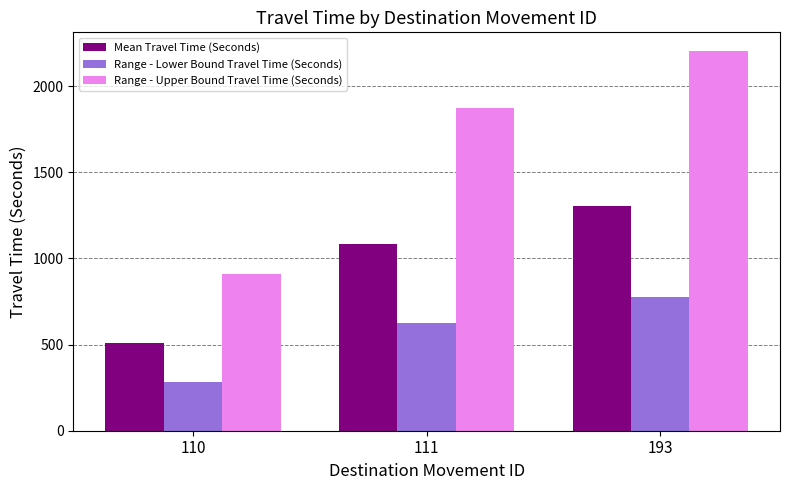

How many values in the Range - Upper Bound Travel Time (Seconds) series are below 1874?

1